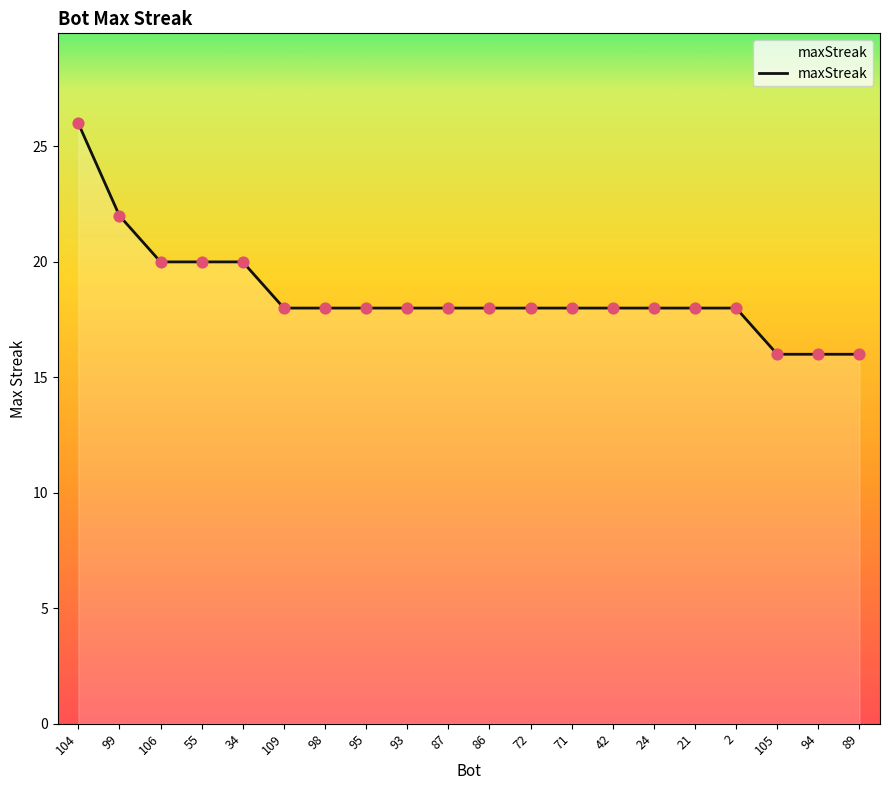

Between 109 and 34, which is larger?

34